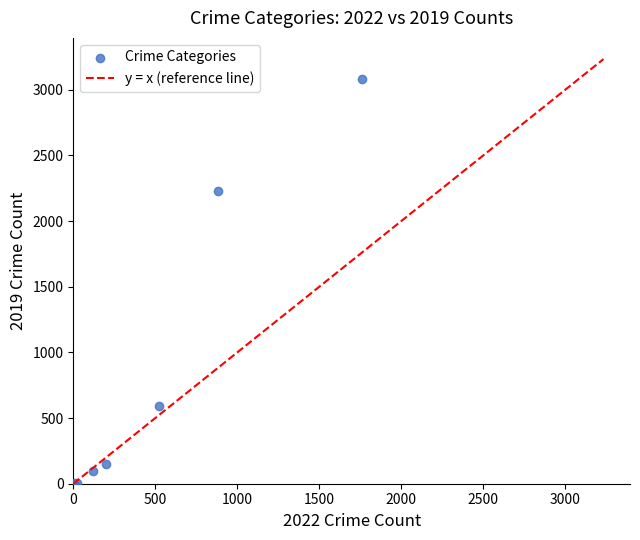

What Y value in the scatter plot is closest to 1540?

2230